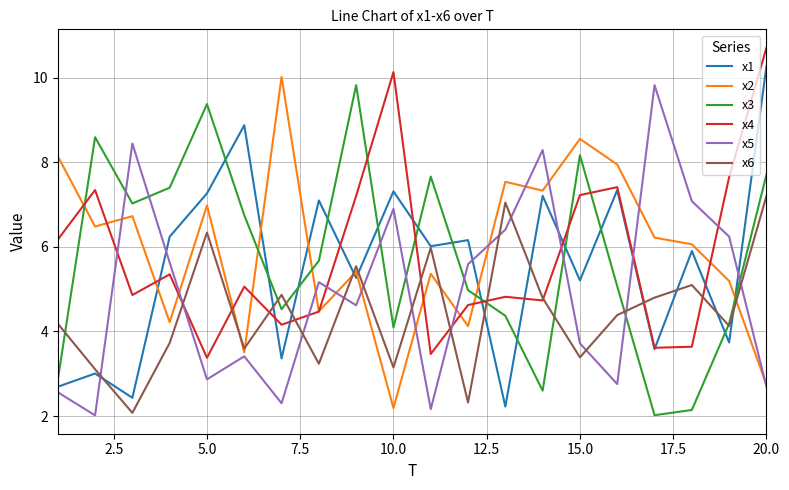

After their last crossing, which series has the higher values: x5 or x3?

x3